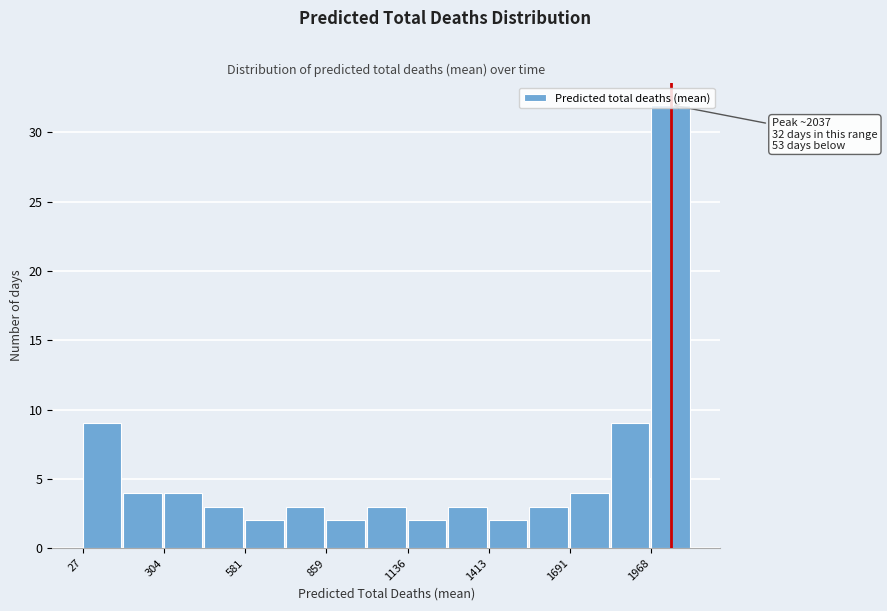

Around what value on the x-axis is the tallest bar? Give the approximate position of its centre, as read against the axis.

2050